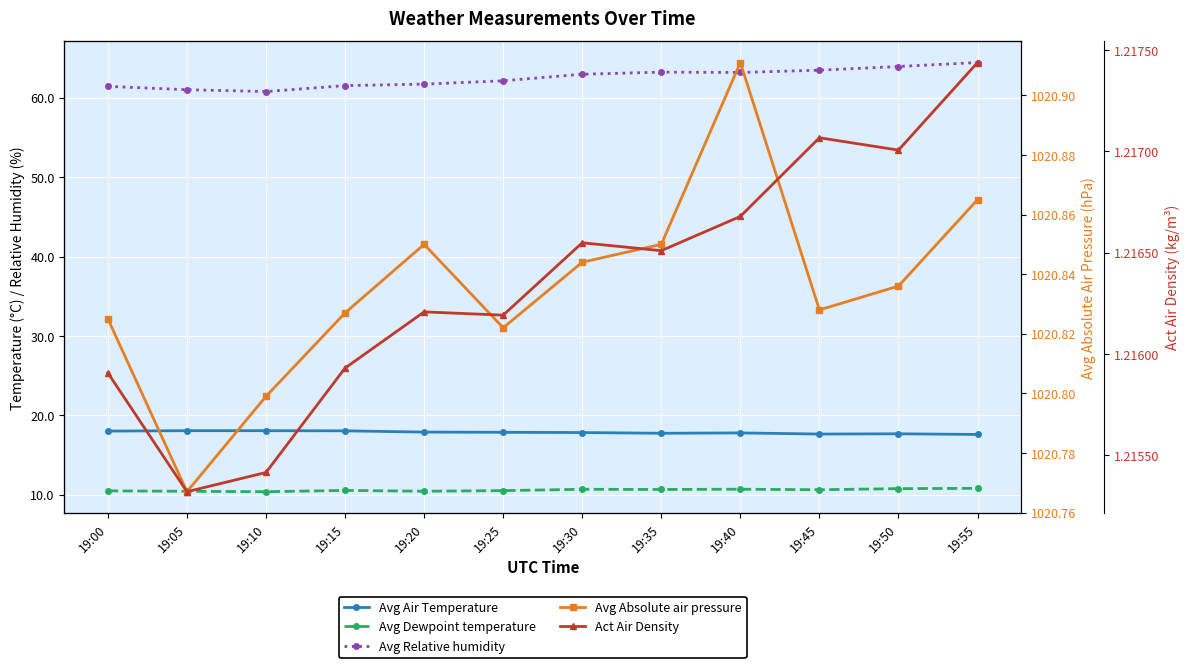

What is the difference between the highest and lowest values at 19:25?

1019.6